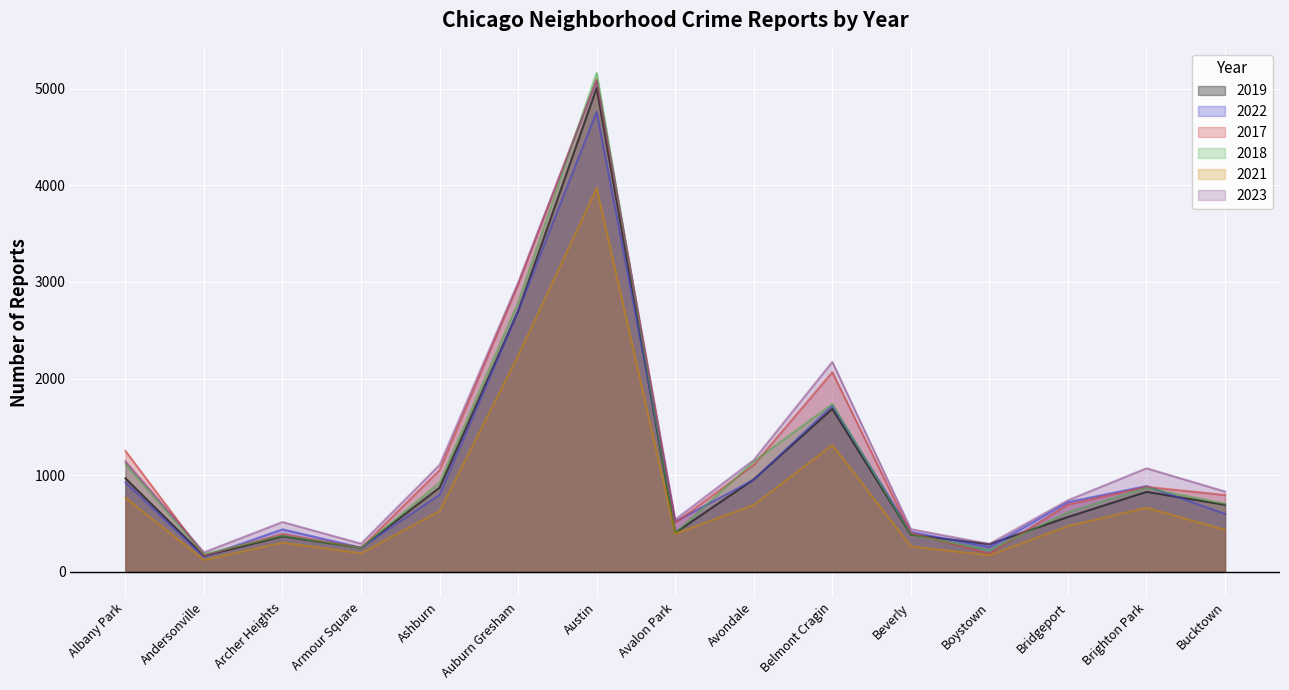

Read the 2019 value at Albany Park.

968